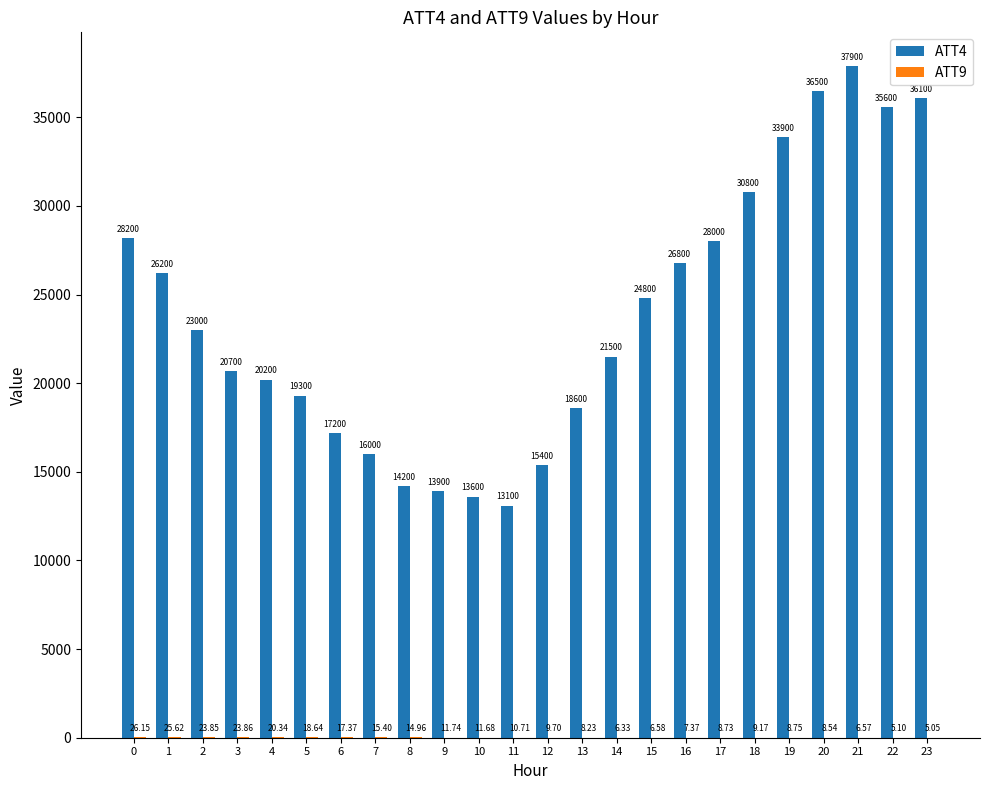

Which series has the largest total across all categories?

ATT4